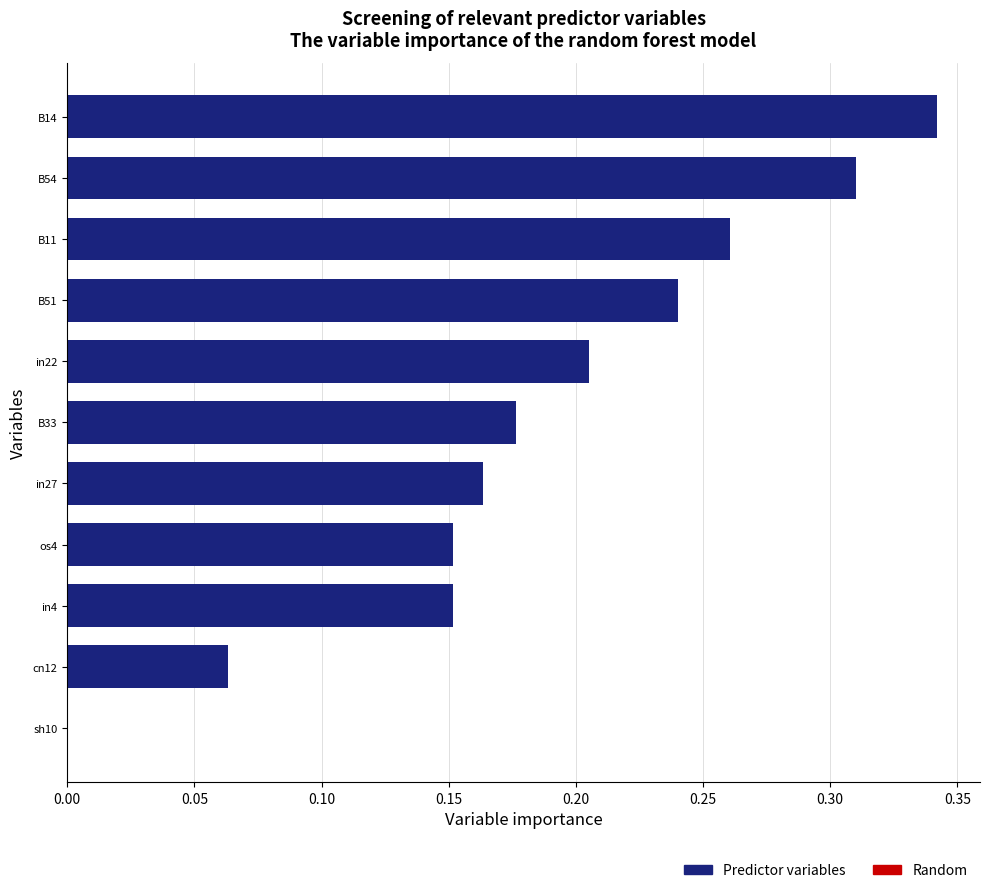

How many positive values are there?

10